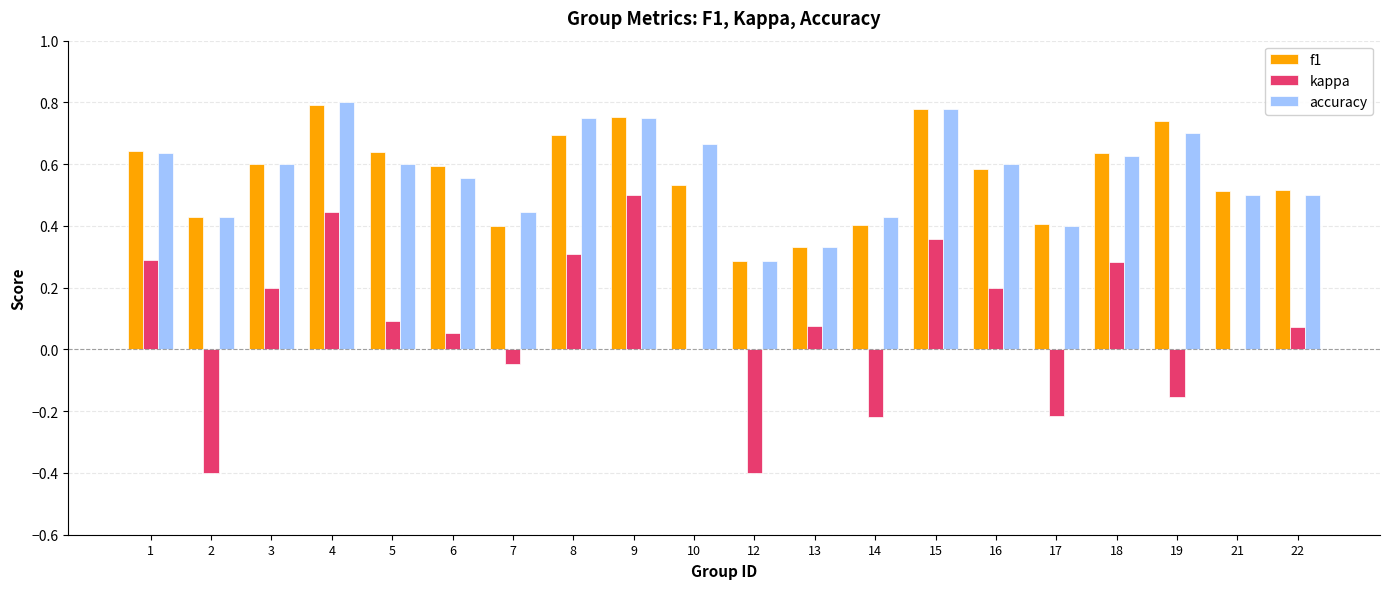

Is the value of kappa at 14 greater than the value of f1 at 1?

No